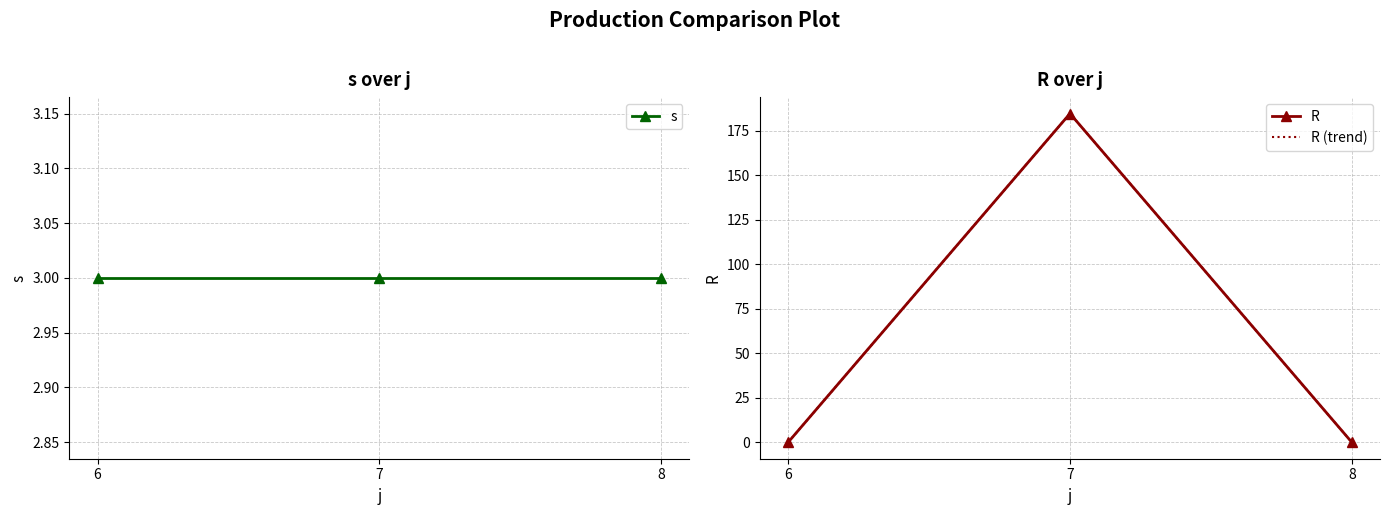

What is the maximum value shown in the chart?

184.6